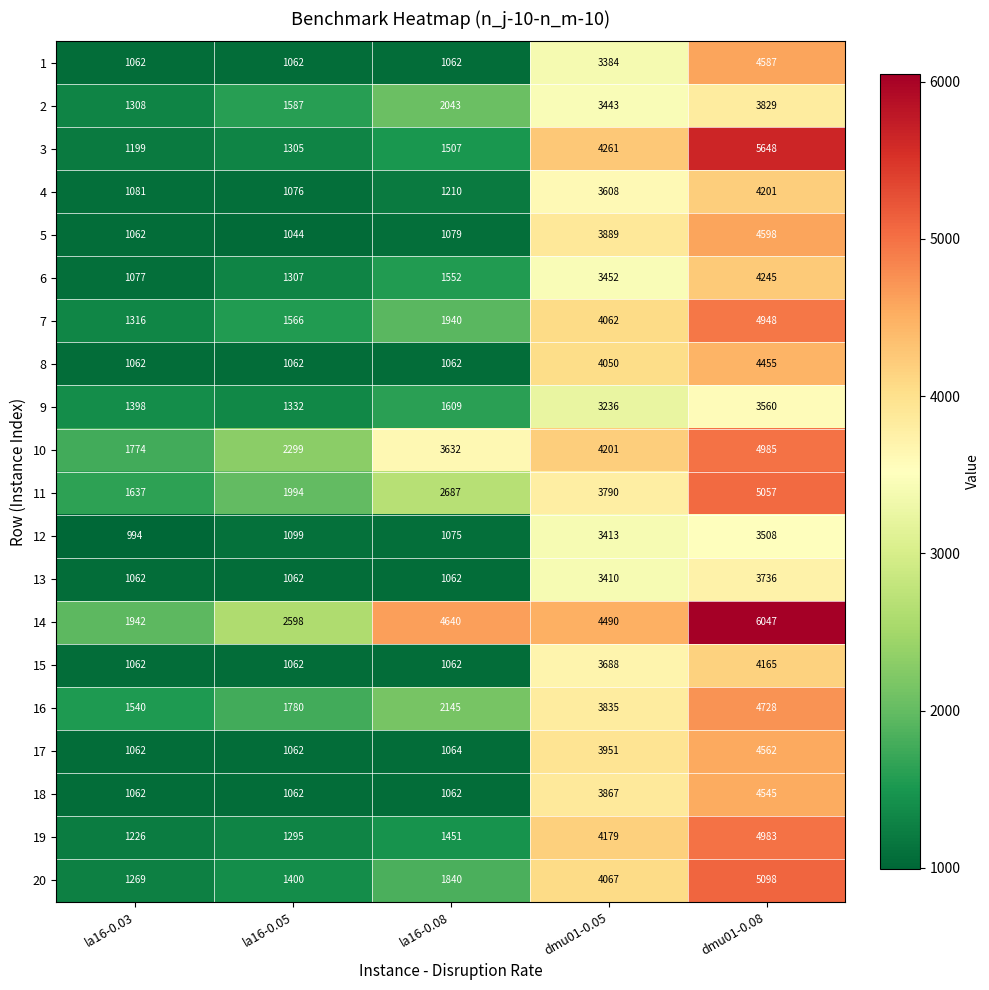

Which series has the largest total across all categories?

14